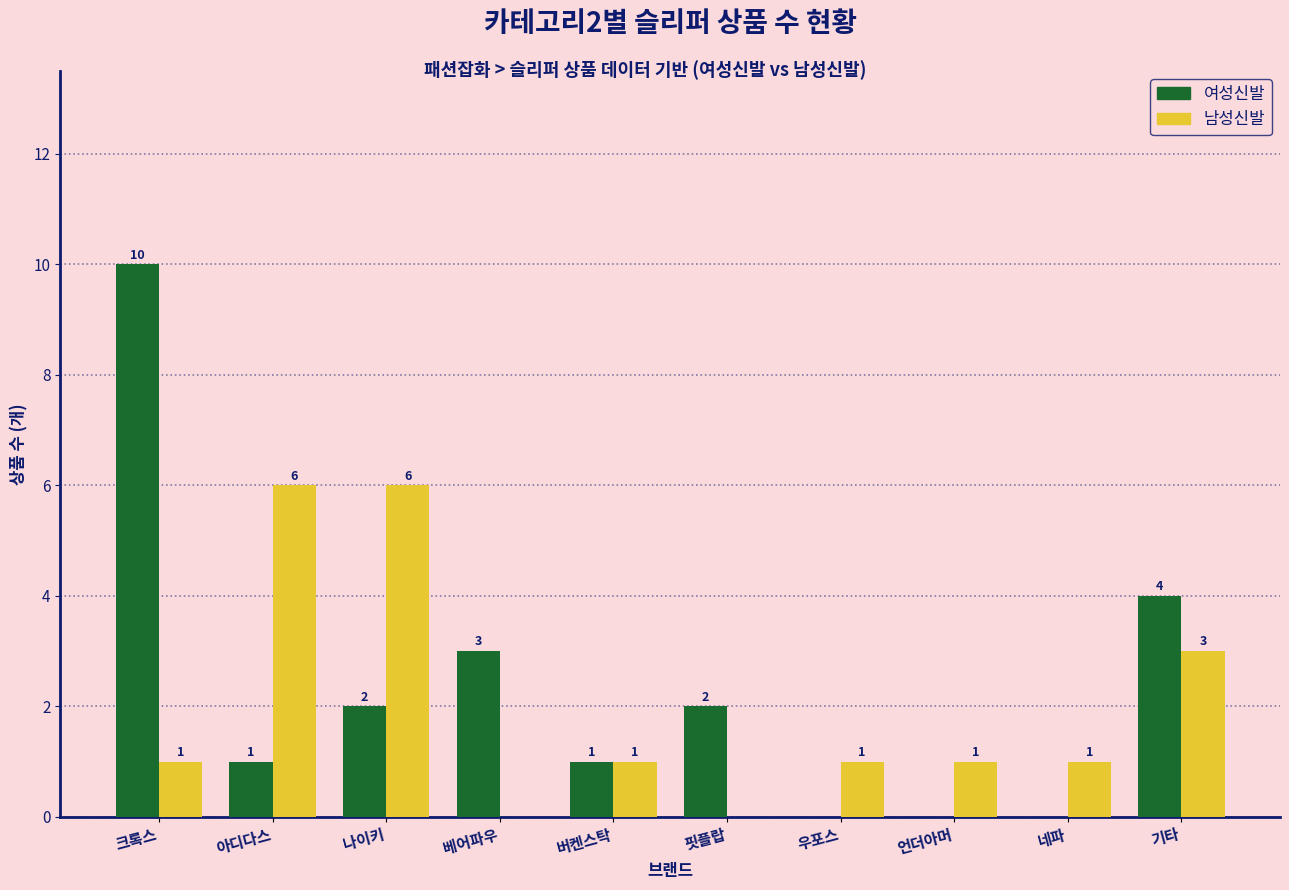

At which category does the chart reach its peak across all series?

크록스